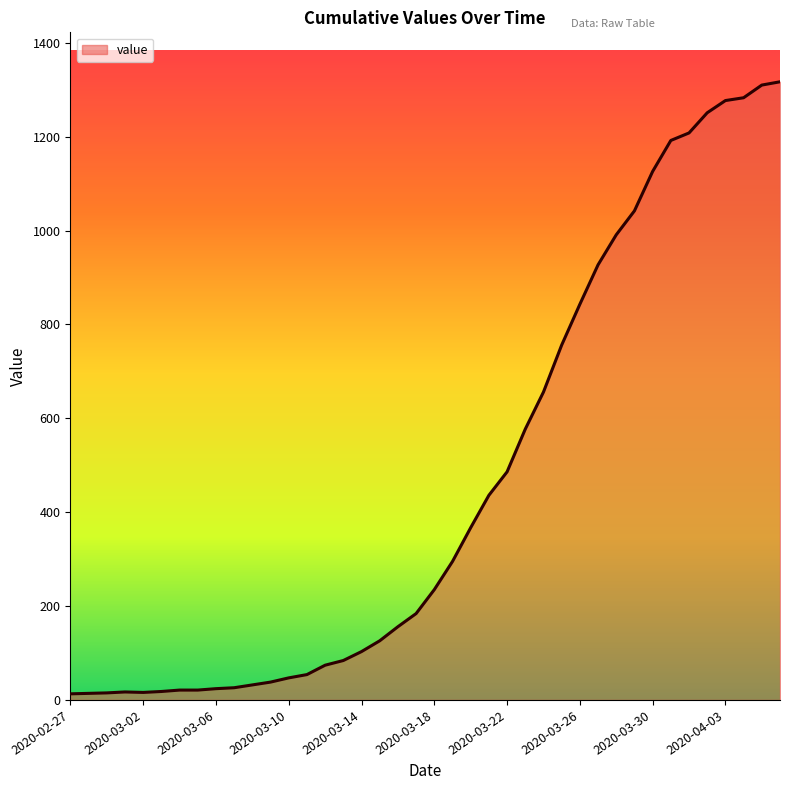

What is the difference between the maximum and minimum values?

1304